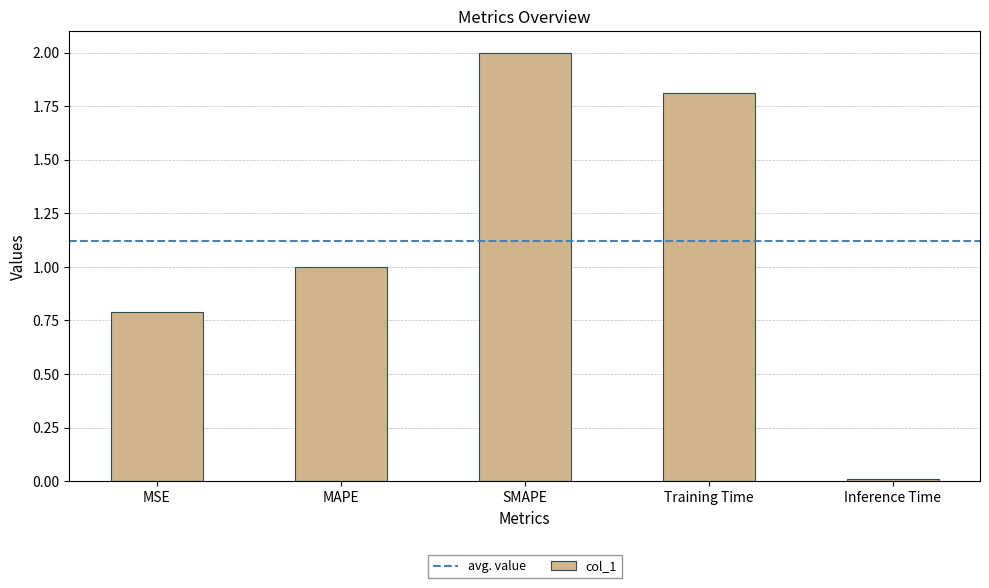

What is the difference between the second highest and minimum values?

1.8